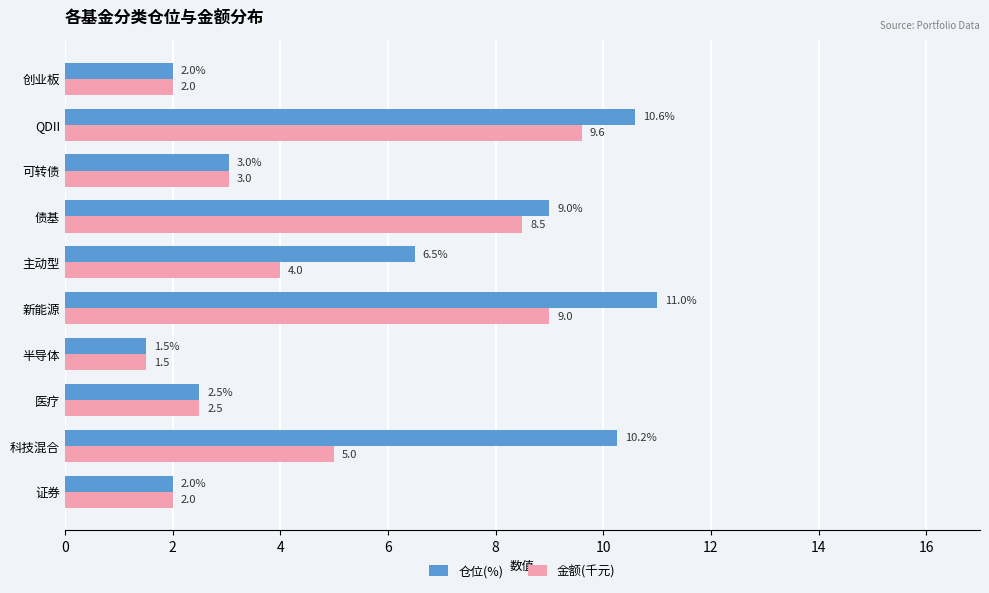

The 仓位(%) series shows 0.8 at 可转债. True or false?

False